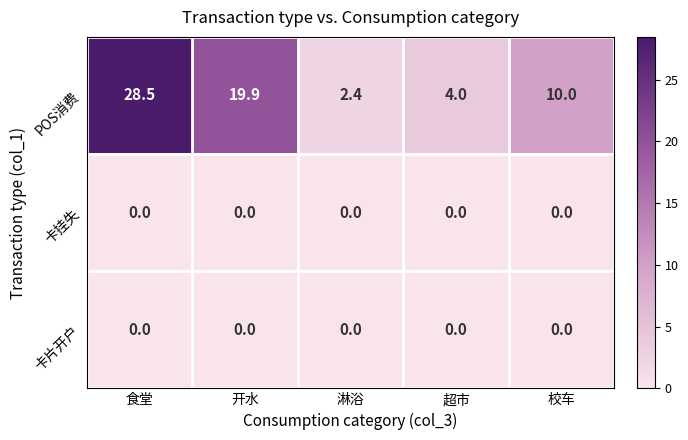

At which category is the sum across all series the highest?

食堂